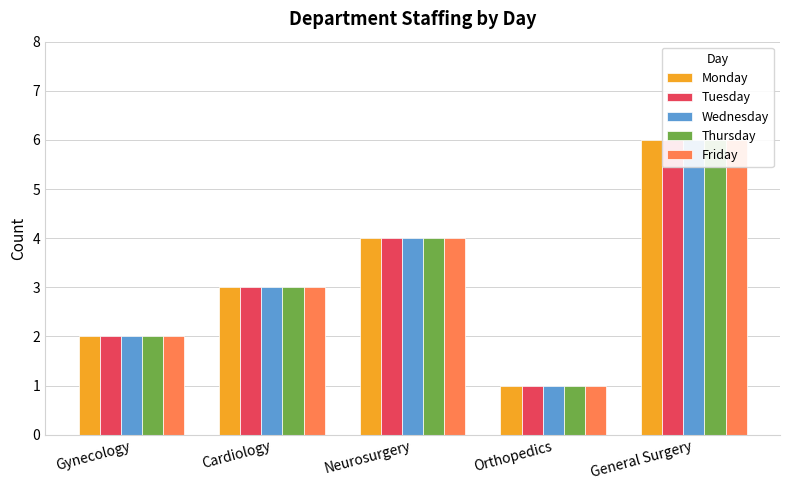

Which series has the widest spread of values?

Monday